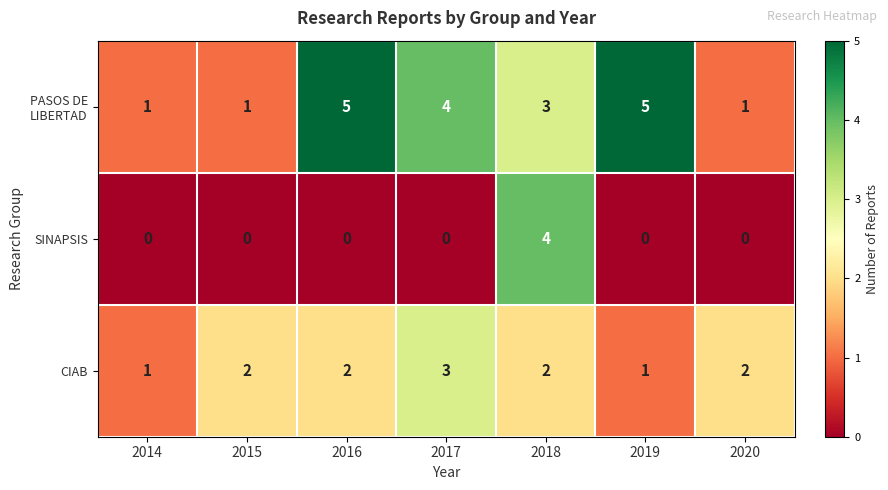

What is the total value across all series at 2014?

2